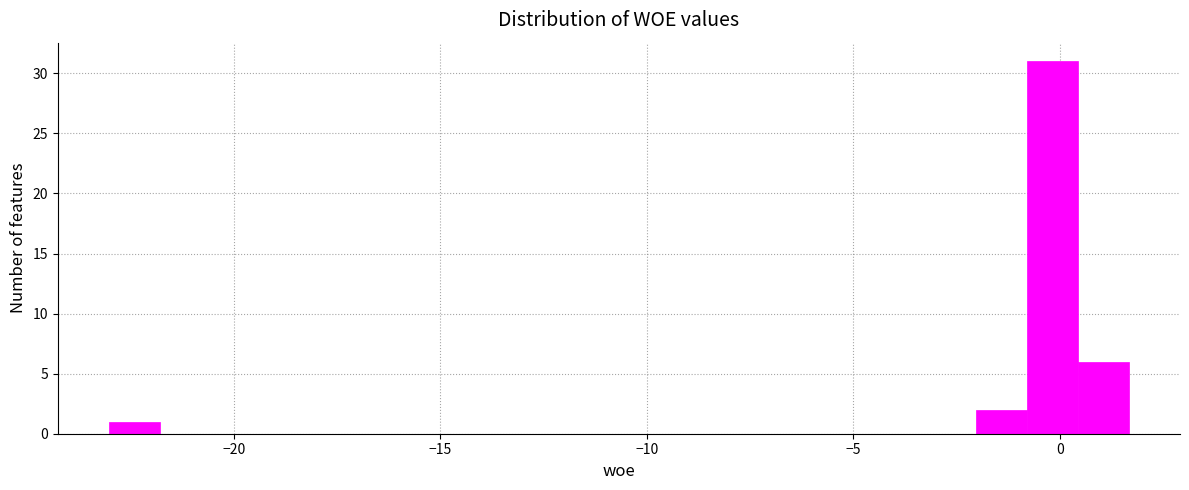

Read against the x-axis, roughly where is the centre of the tallest bar?

0.0